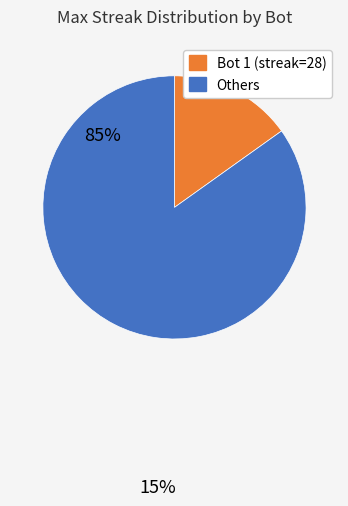

Rank the categories by value from lowest to highest.

Bot 1 (streak=28), Others